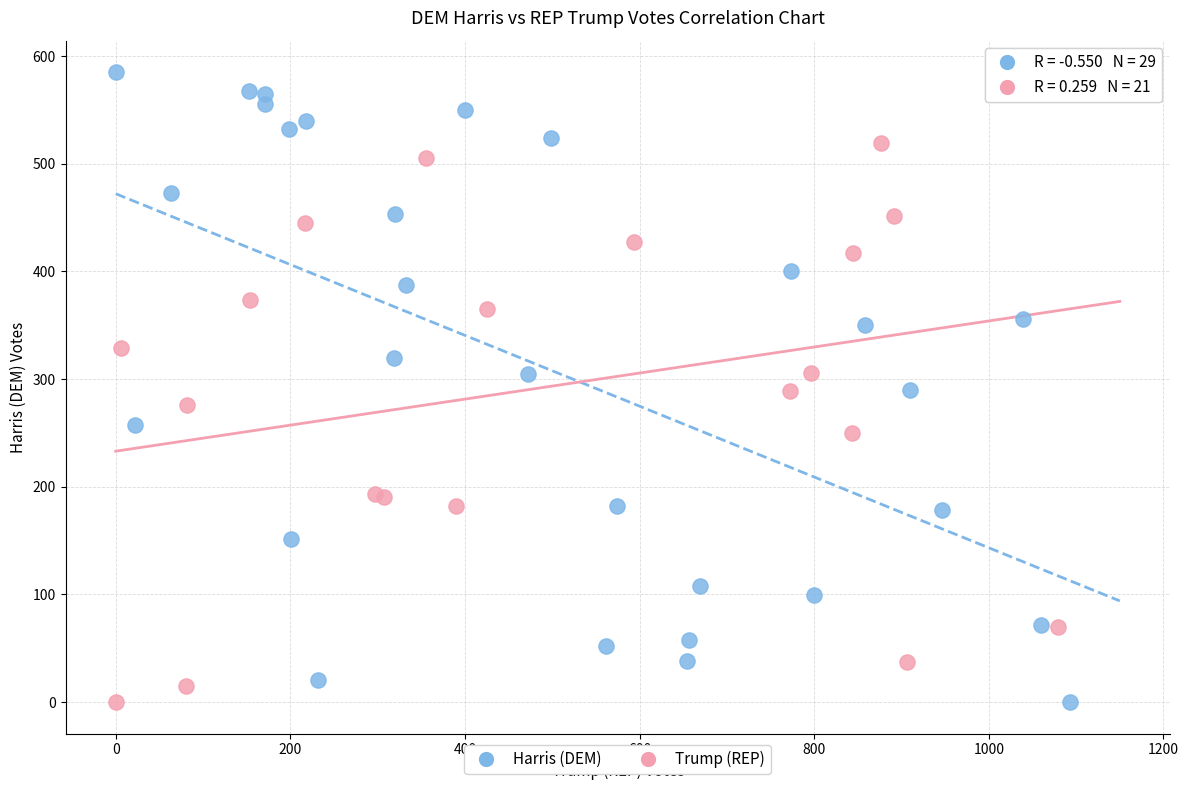

What are all the series names shown in the legend?

Harris (DEM), Trump (REP)